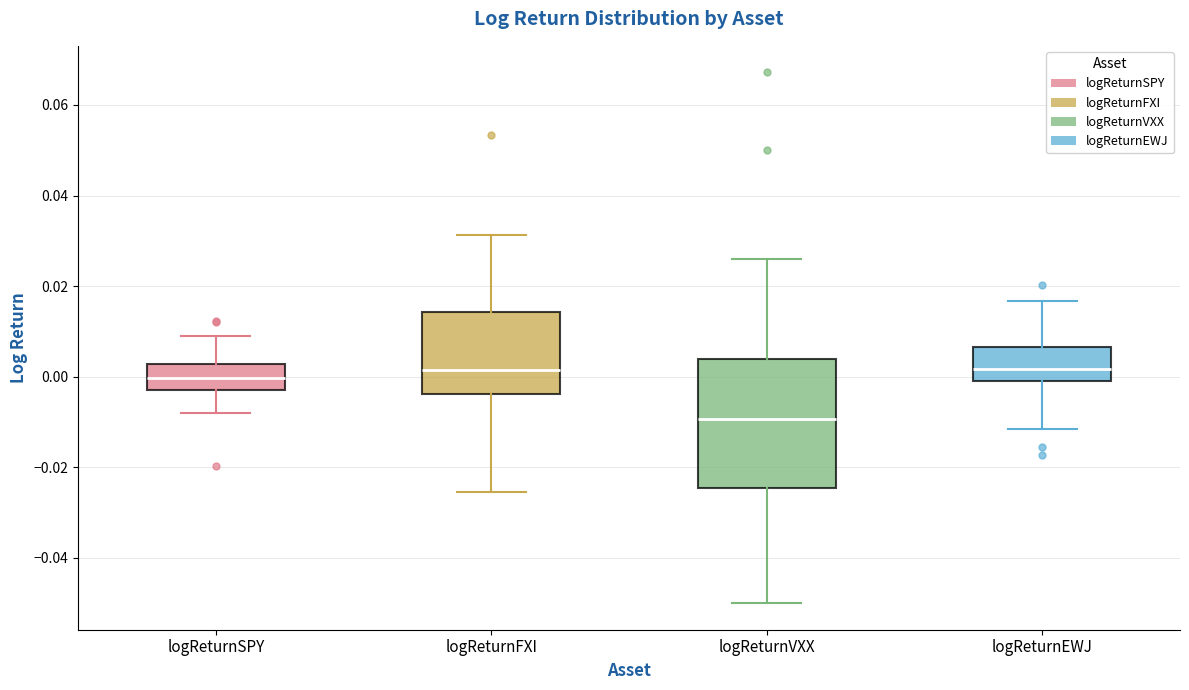

Reading left to right, transcribe this box plot: for each box, give where its median line is, the range the box spans, and where its two whiskers end, as read against the y-axis. The values are not printed on the chart, so give them approximately, as read against the axis.

logReturnSPY: median 0.000, box -0.002 to 0.002, whiskers -0.008 to 0.008
logReturnFXI: median 0.002, box -0.004 to 0.014, whiskers -0.026 to 0.032
logReturnVXX: median -0.010, box -0.024 to 0.004, whiskers -0.050 to 0.026
logReturnEWJ: median 0.002, box 0.000 to 0.006, whiskers -0.012 to 0.016